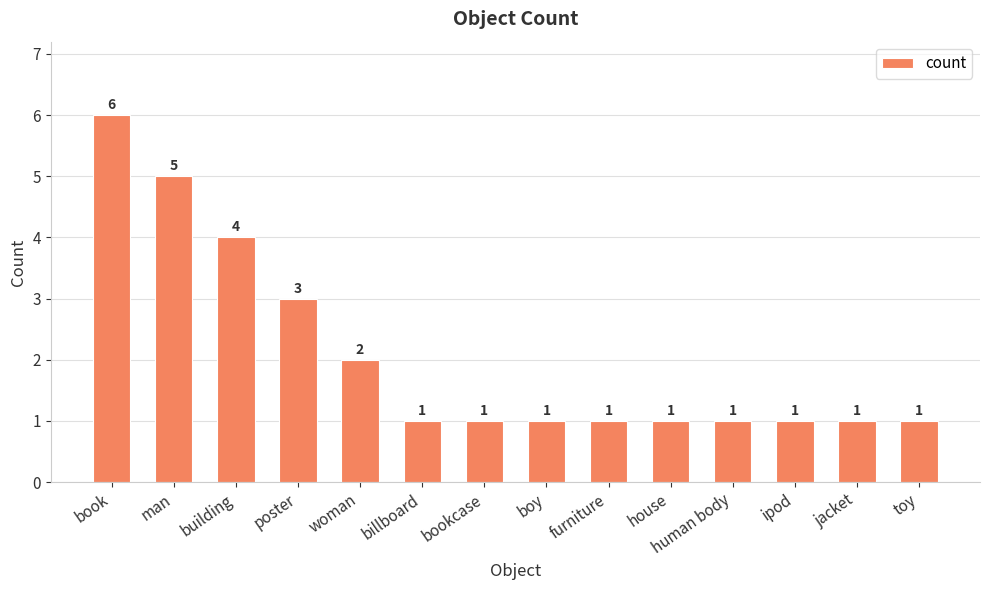

True or false: the data shows 1 at ipod.

True